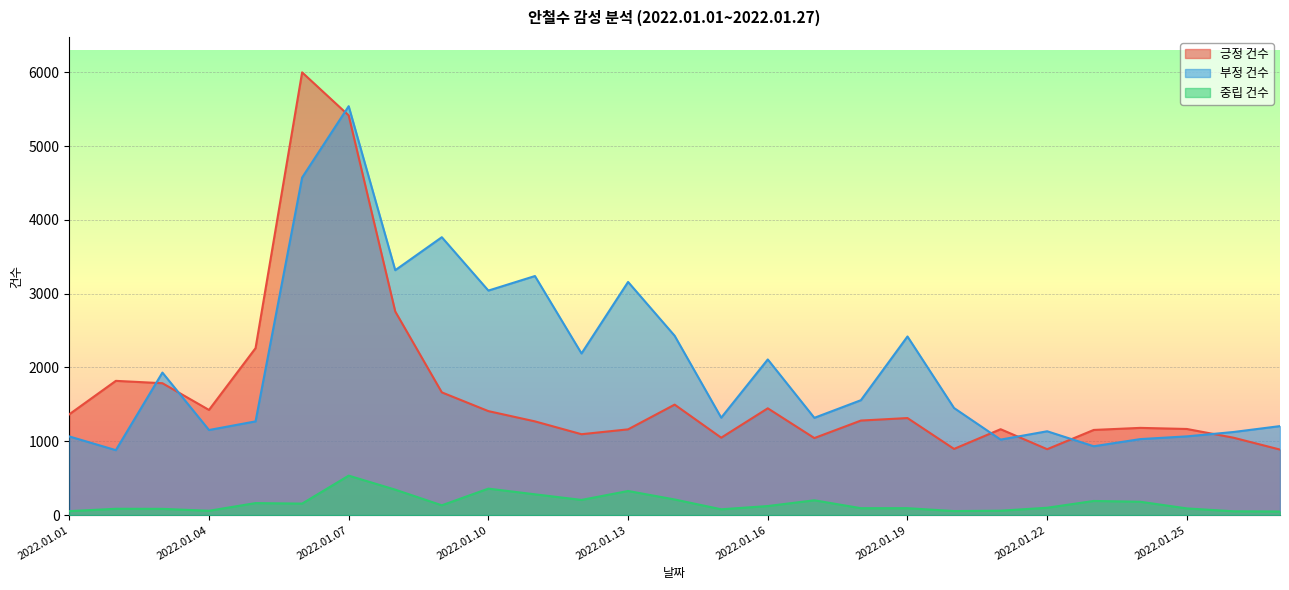

What is the difference between the highest and lowest values at 2022.01.06?

5842